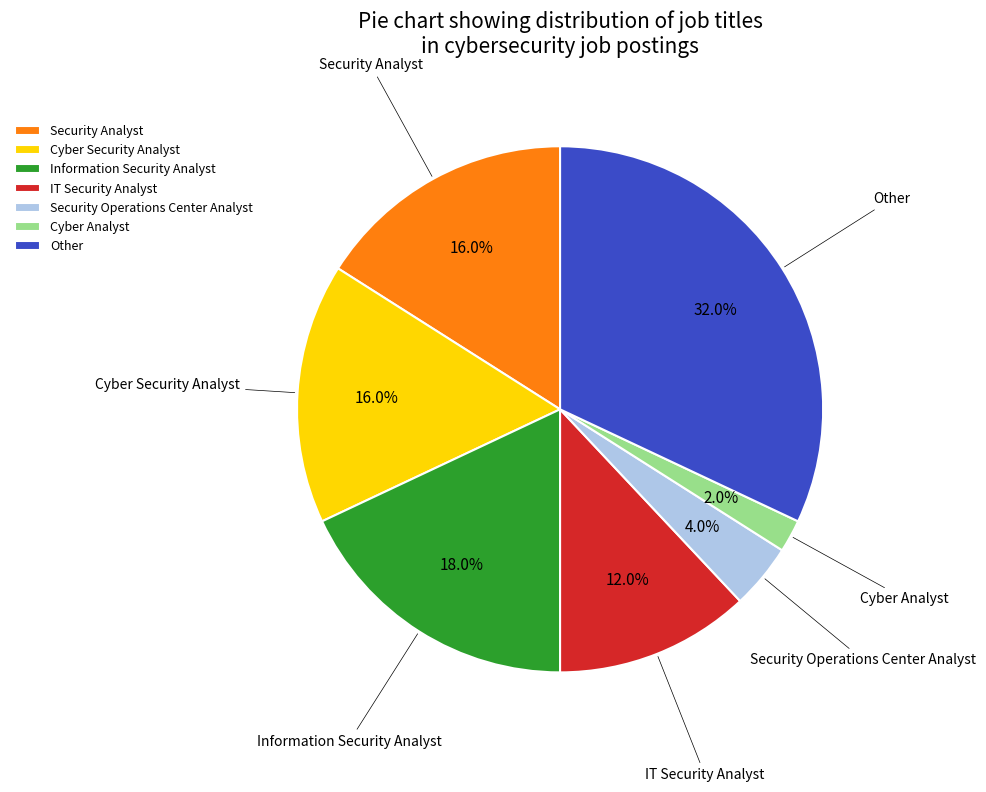

Combined, do Security Operations Center Analyst and Other account for over 50%?

No